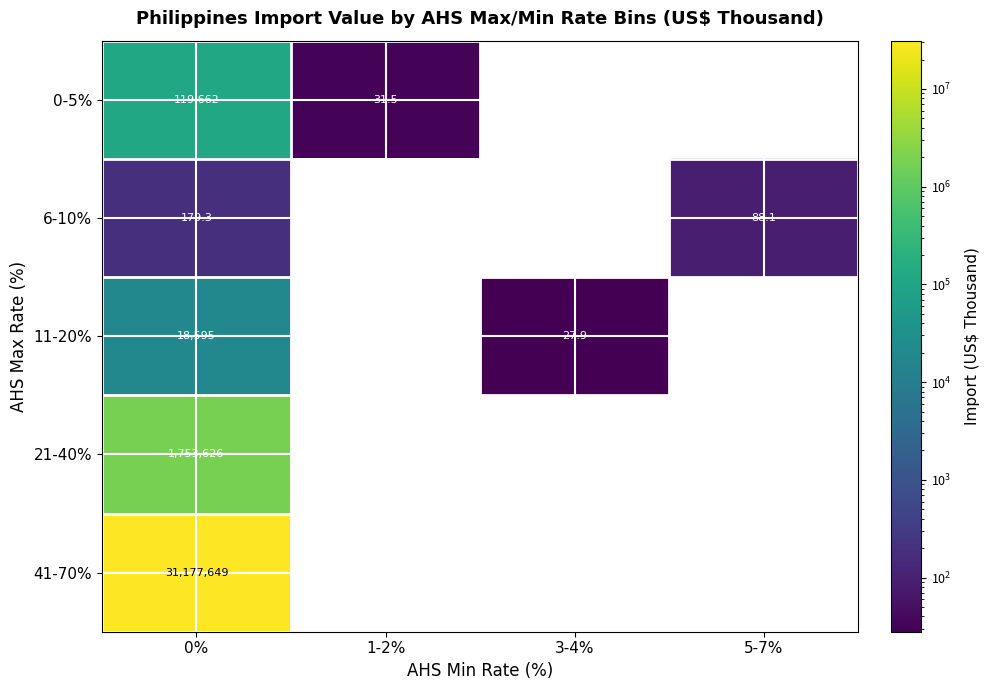

Count the number of data series in this chart.

5